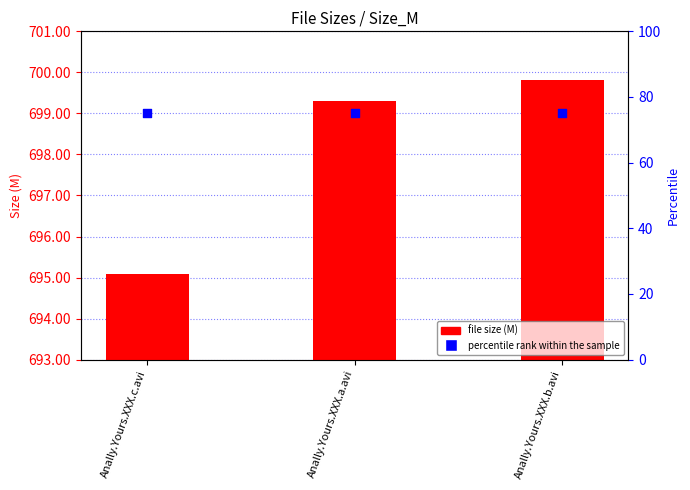

At how many categories does at least one series exceed 334?

3